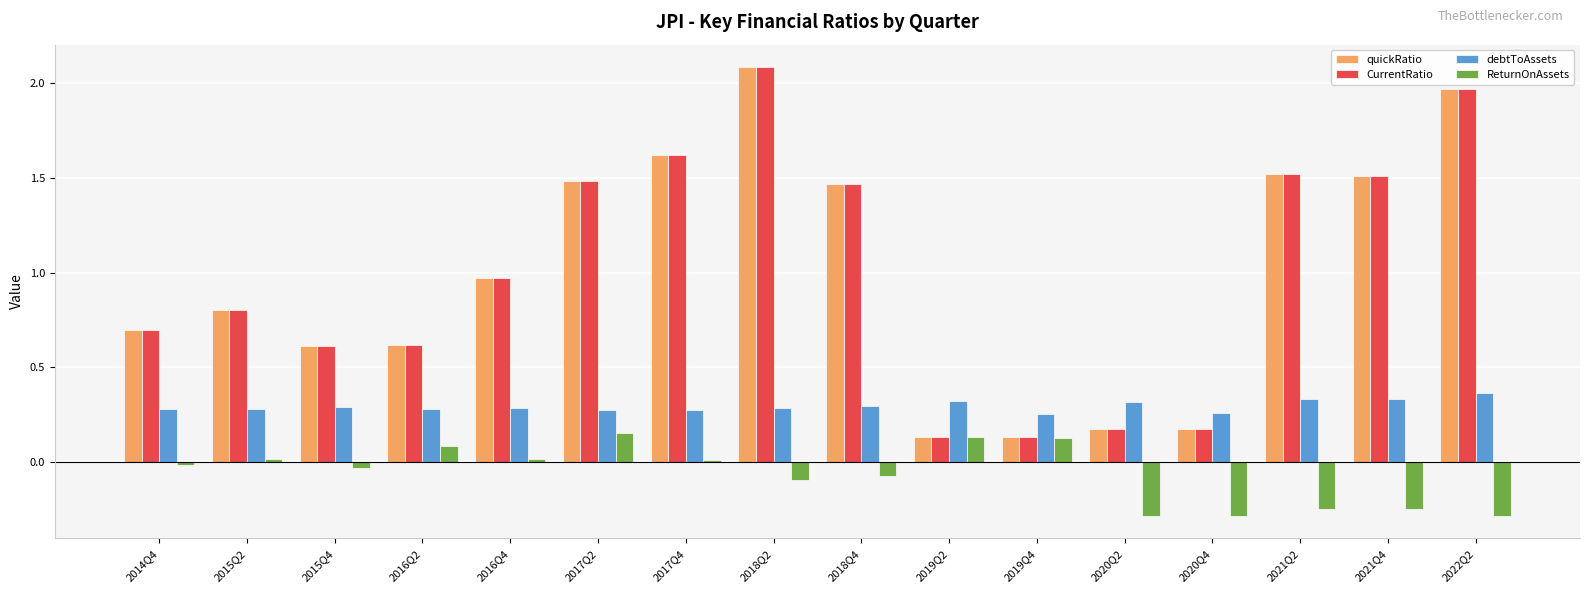

Is the value of debtToAssets at 2015Q2 greater than the value of quickRatio at 2018Q2?

No